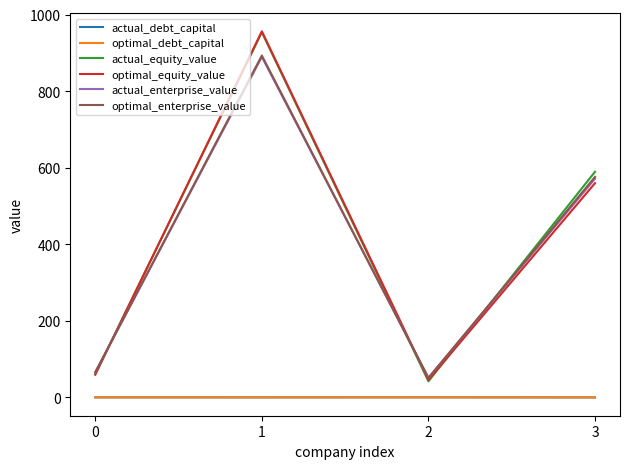

What is the maximum value shown in the chart?

956.5